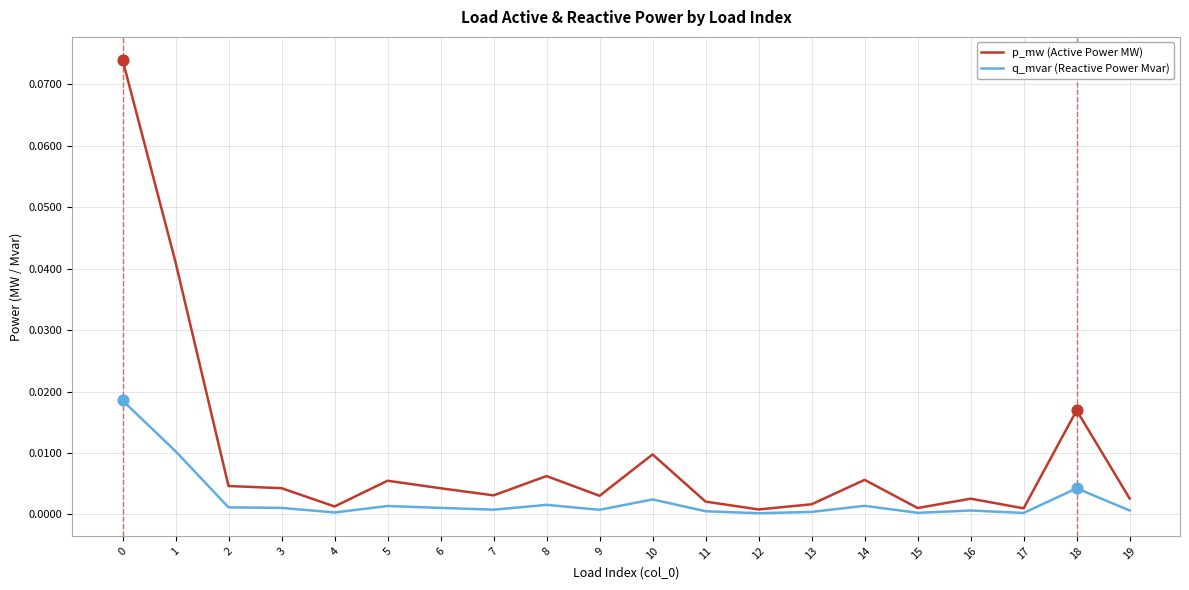

Which series has the largest total across all categories?

p_mw (Active Power MW)